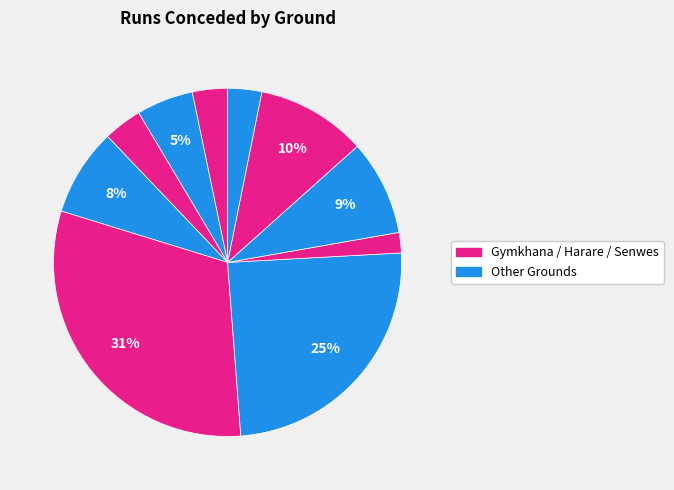

How many slices are in this pie chart?

10